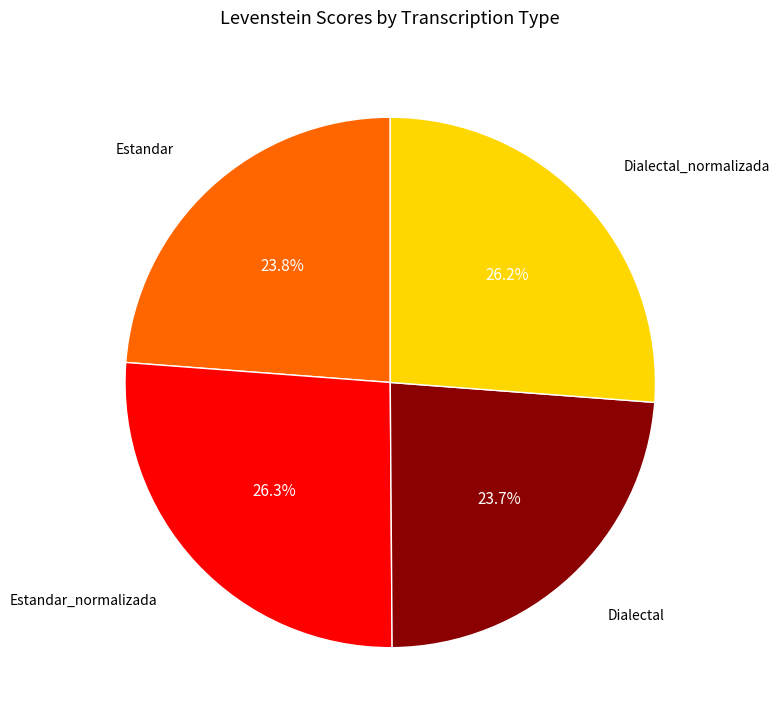

Is there a majority slice in this chart?

No